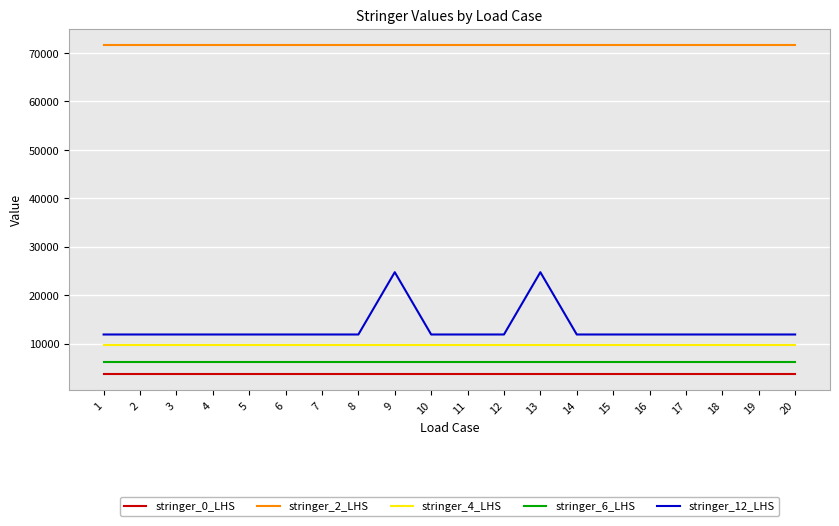

Does the chart have visible grid lines?

Yes